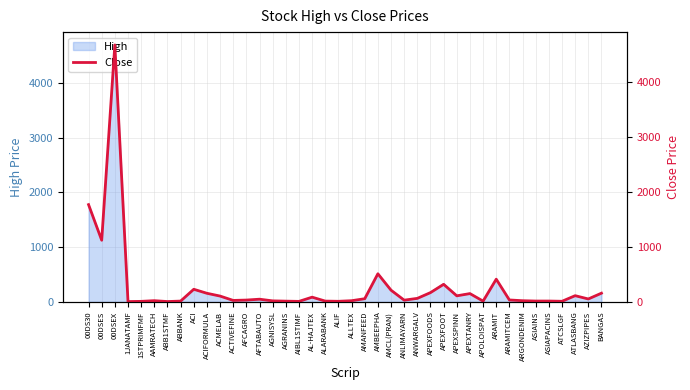

Where is the data nearest to the value 2339?

00DS30